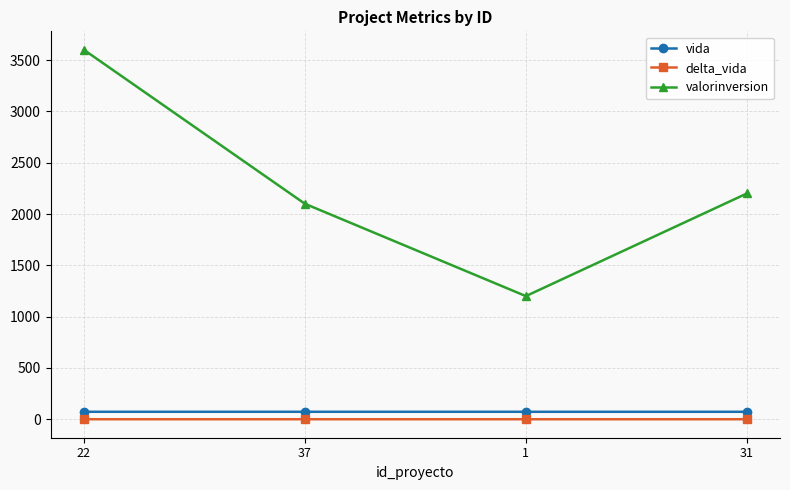

Between 22 and 31, which series saw the biggest shift?

valorinversion